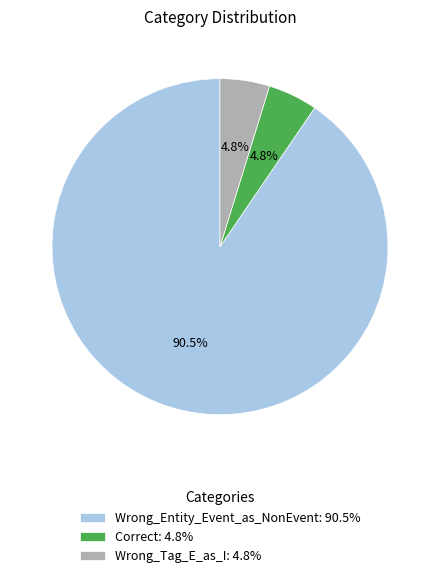

What is the ratio of the value at Wrong_Tag_E_as_I to the value at Wrong_Entity_Event_as_NonEvent?

0.1